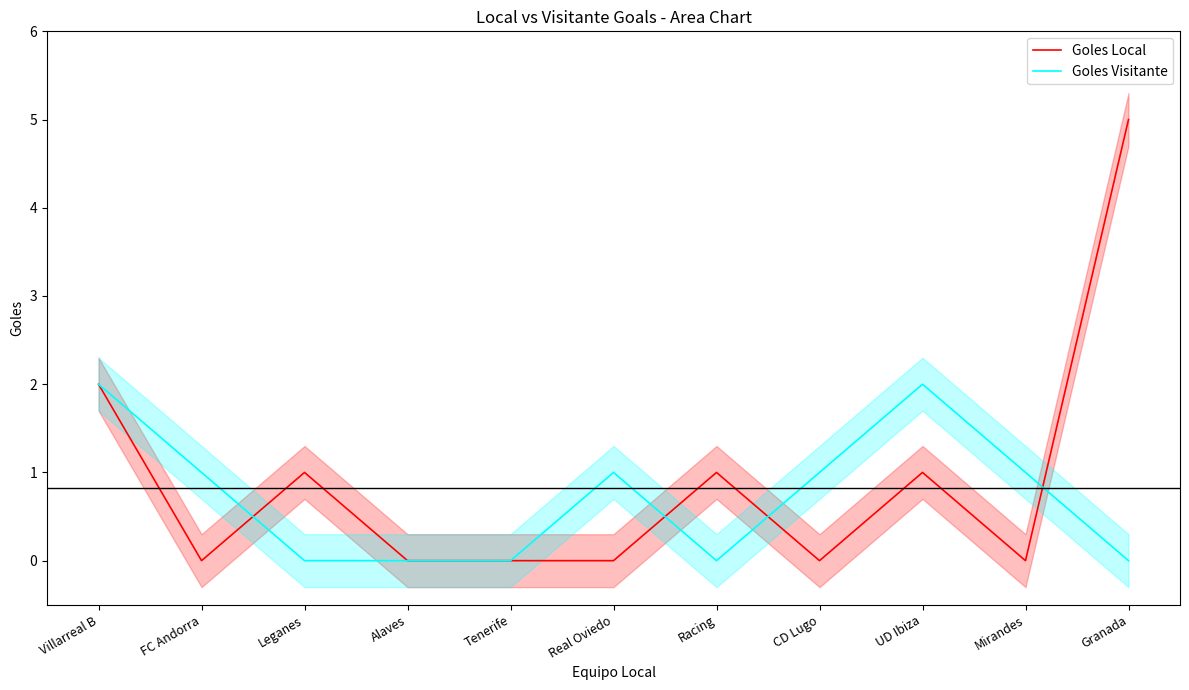

What is the average value of the Goles Local series?

1